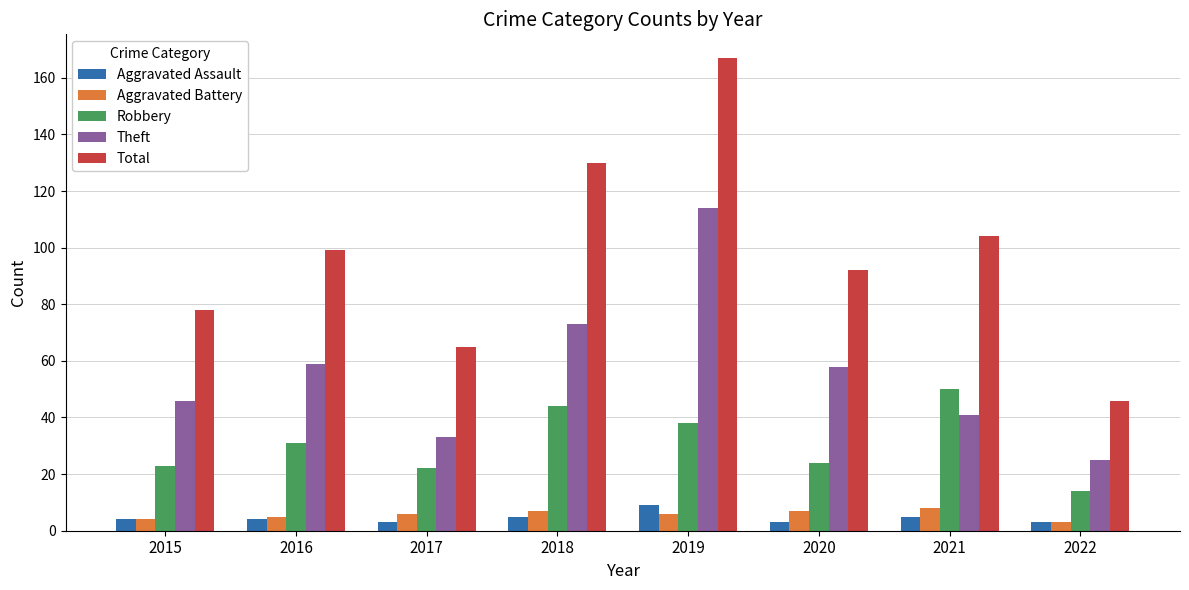

How many Total values are between 78 and 130?

5